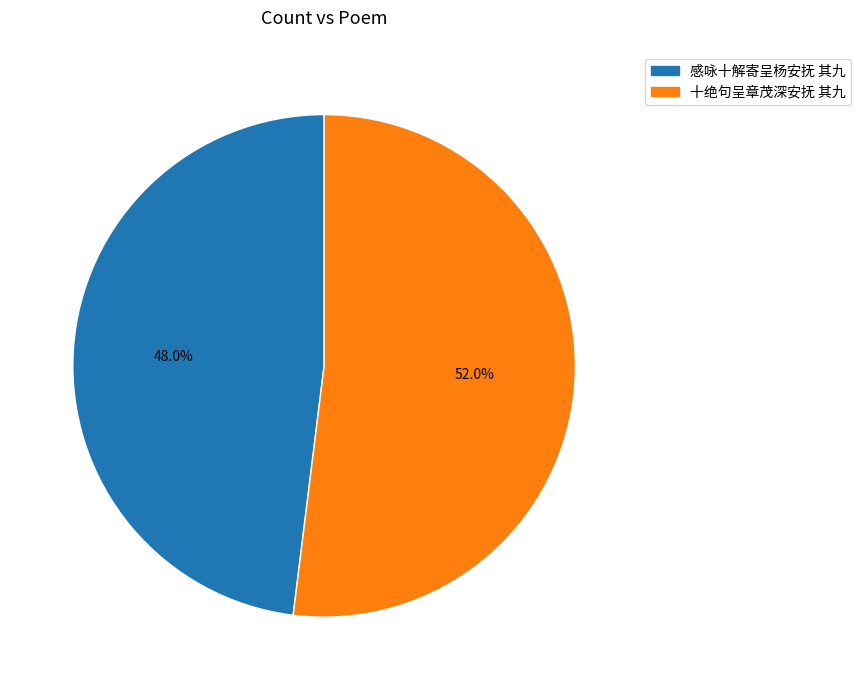

Is it true that 感咏十解寄呈杨安抚 其九 is 43% of the pie?

False